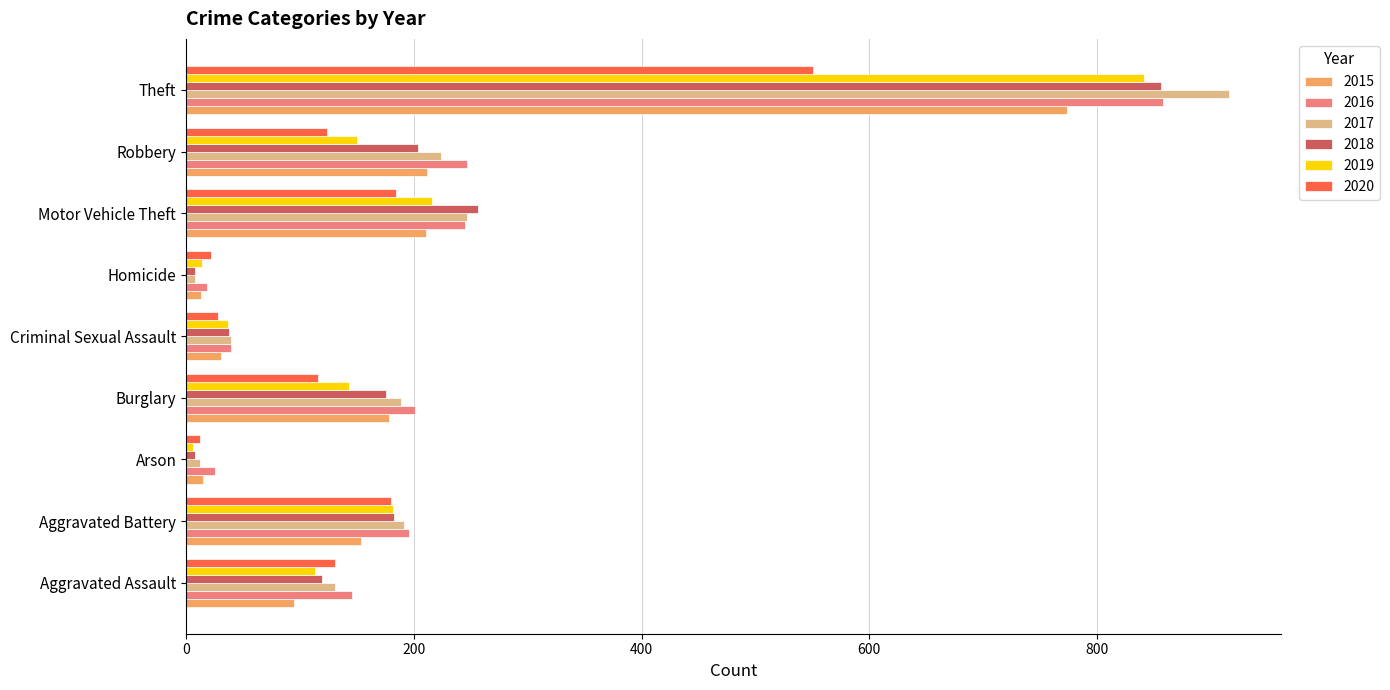

At which category is the sum across all series the highest?

Theft